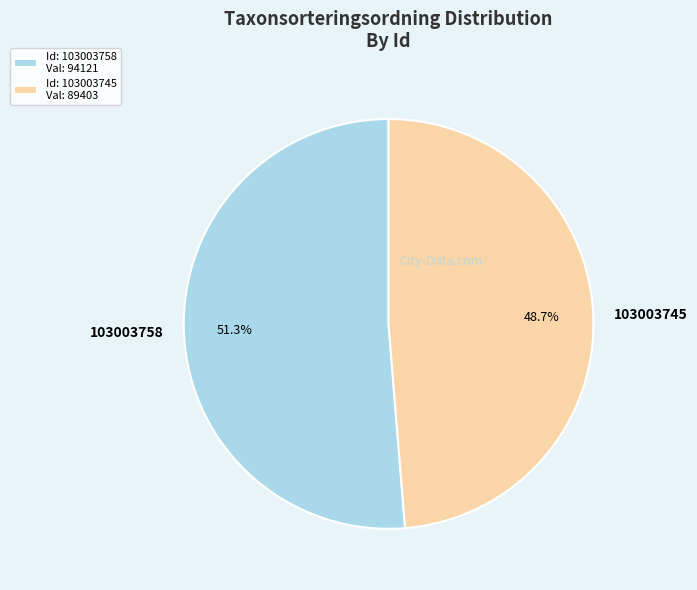

What is the largest slice in the pie chart?

103003758